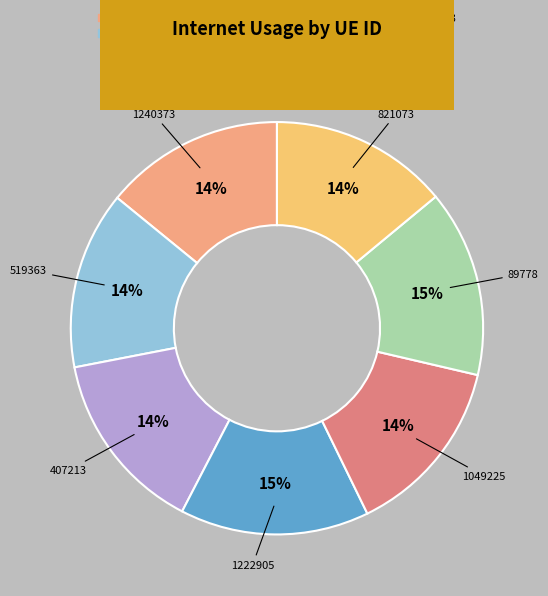

Combined, do 821073 and 1222905 account for over 50%?

No